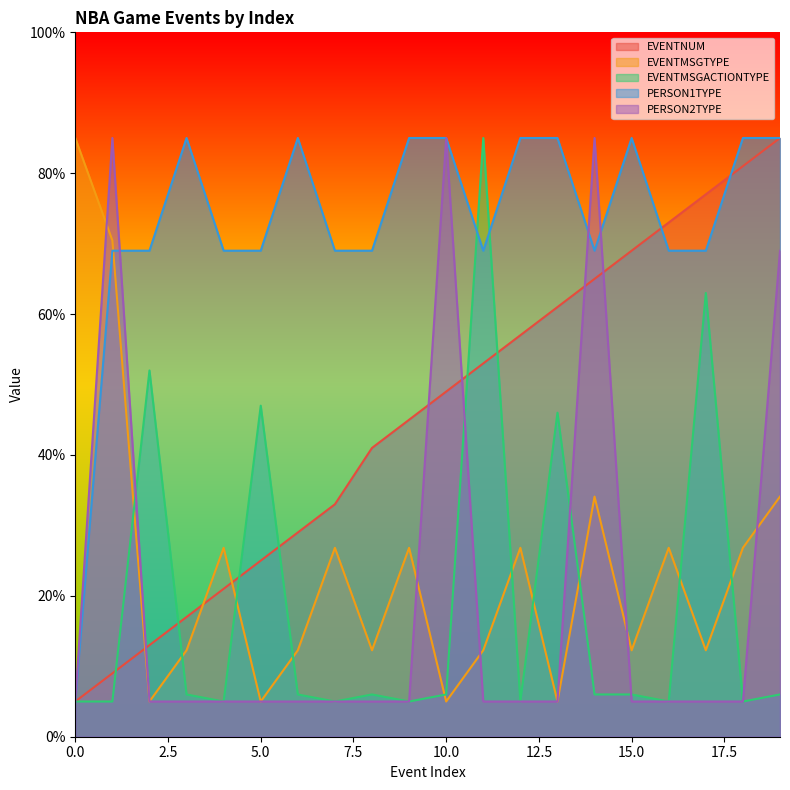

True or false: EVENTMSGTYPE and PERSON1TYPE intersect in this chart.

True